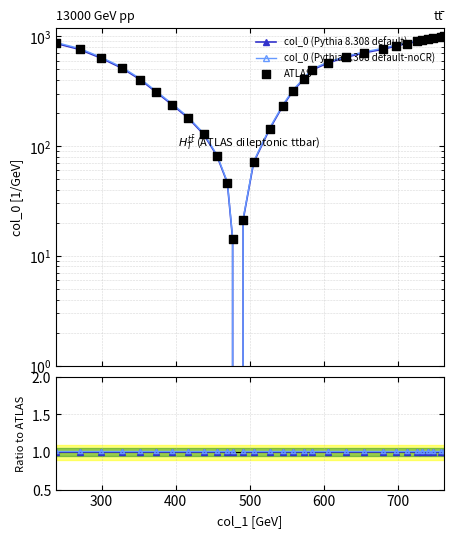

Which series has the widest spread of Y values?

ATLAS